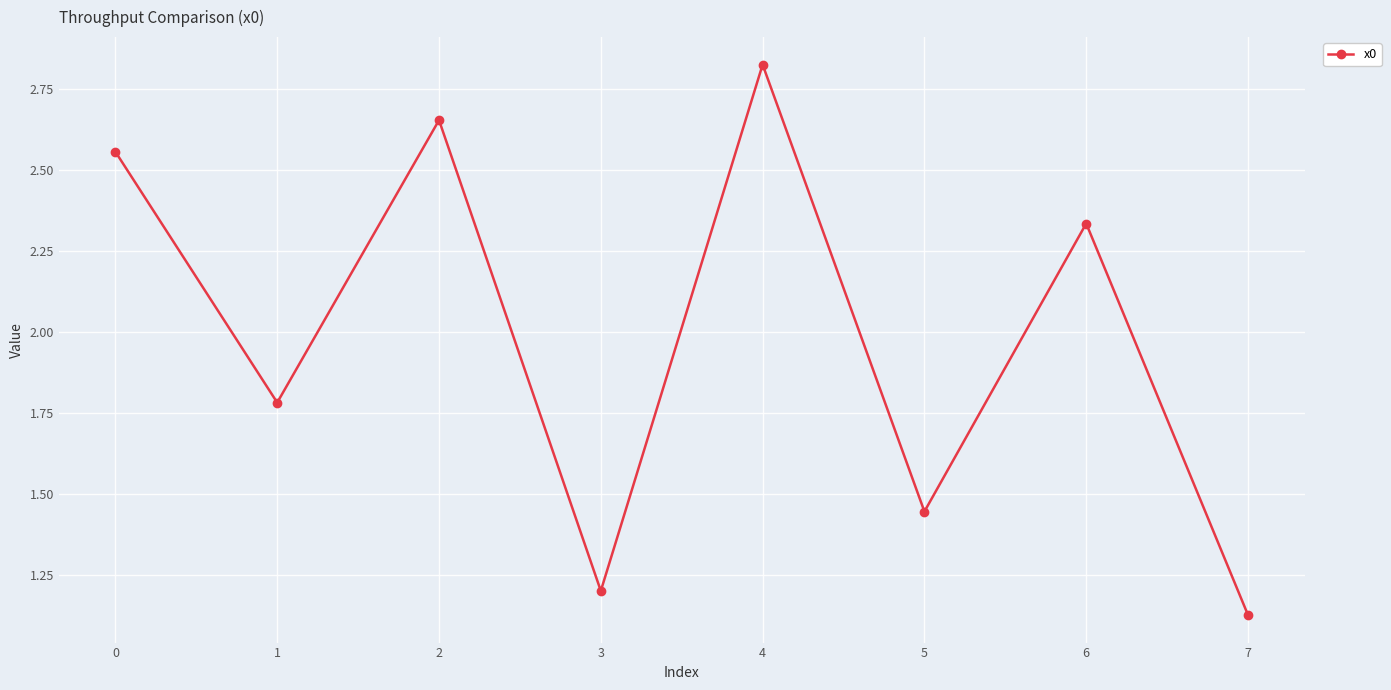

At which category does the chart reach its minimum across all series?

7